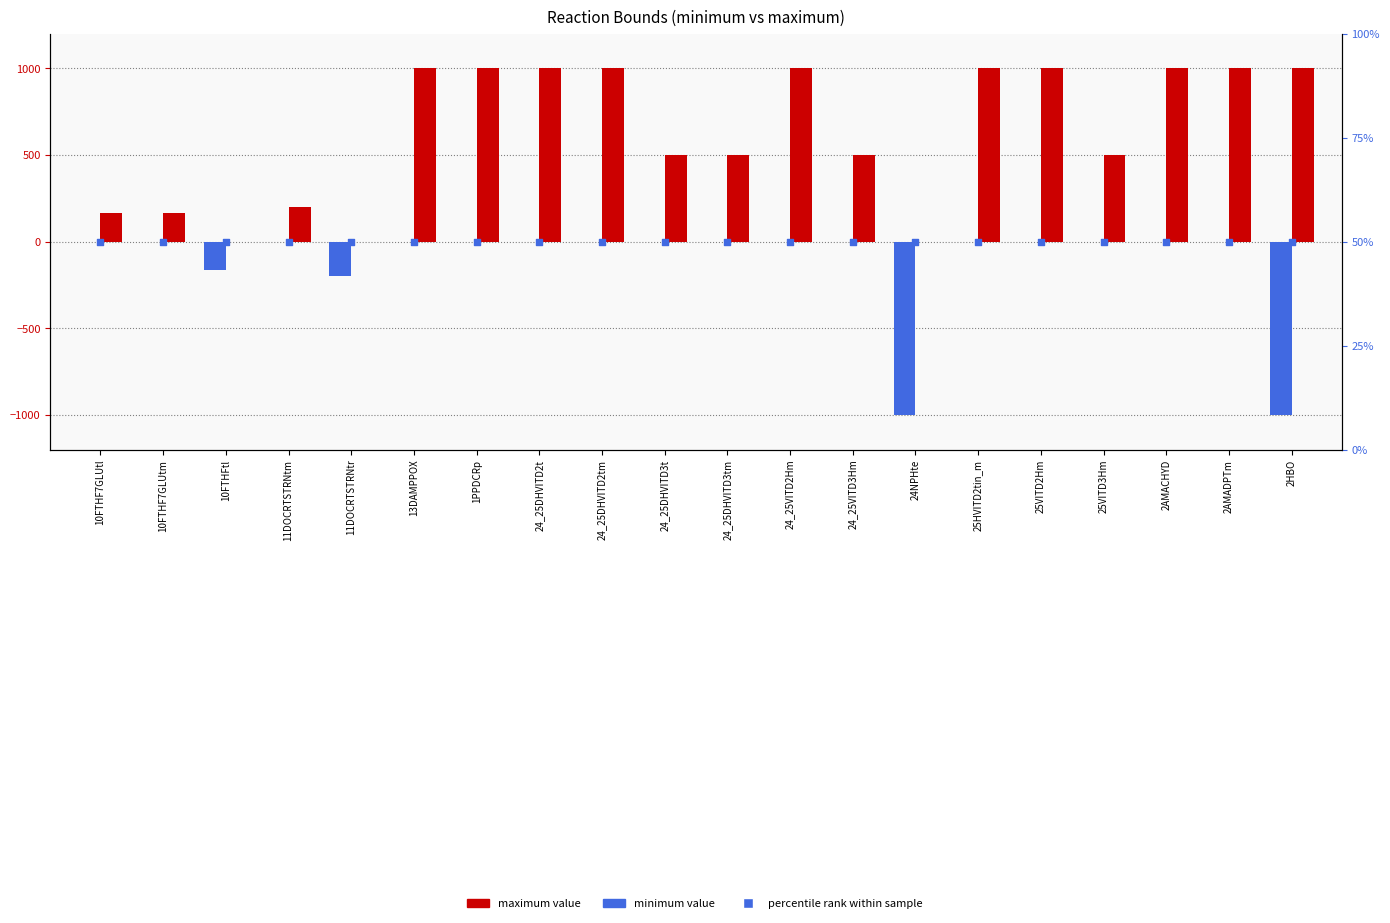

Is the value of percentile rank (50) at 11DOCRTSTRNtm greater than the value of minimum at 24_25DHVITD3tm?

Yes